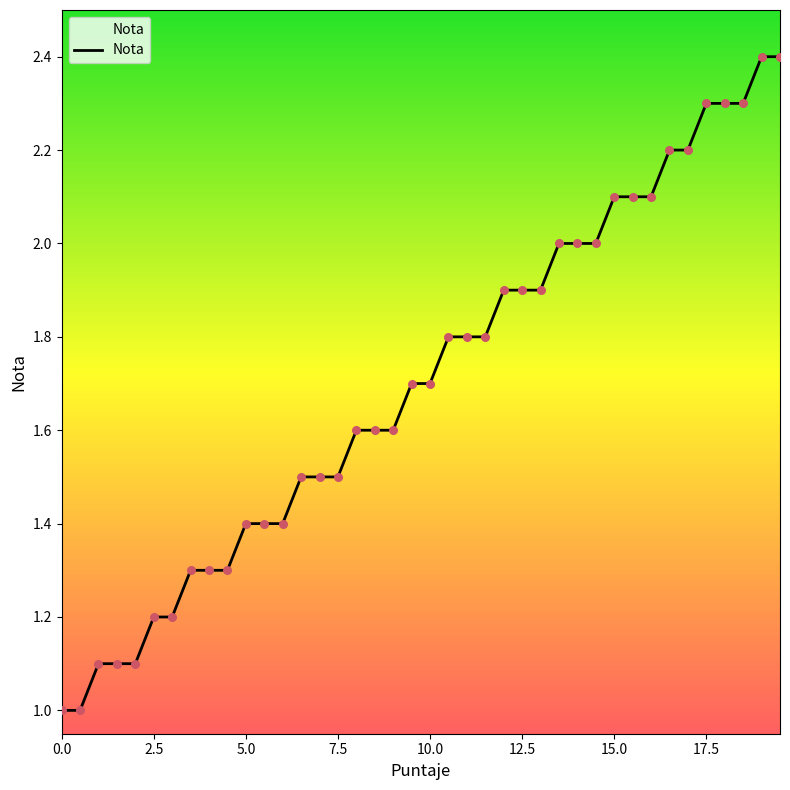

What is the minimum value shown in the chart?

1.0